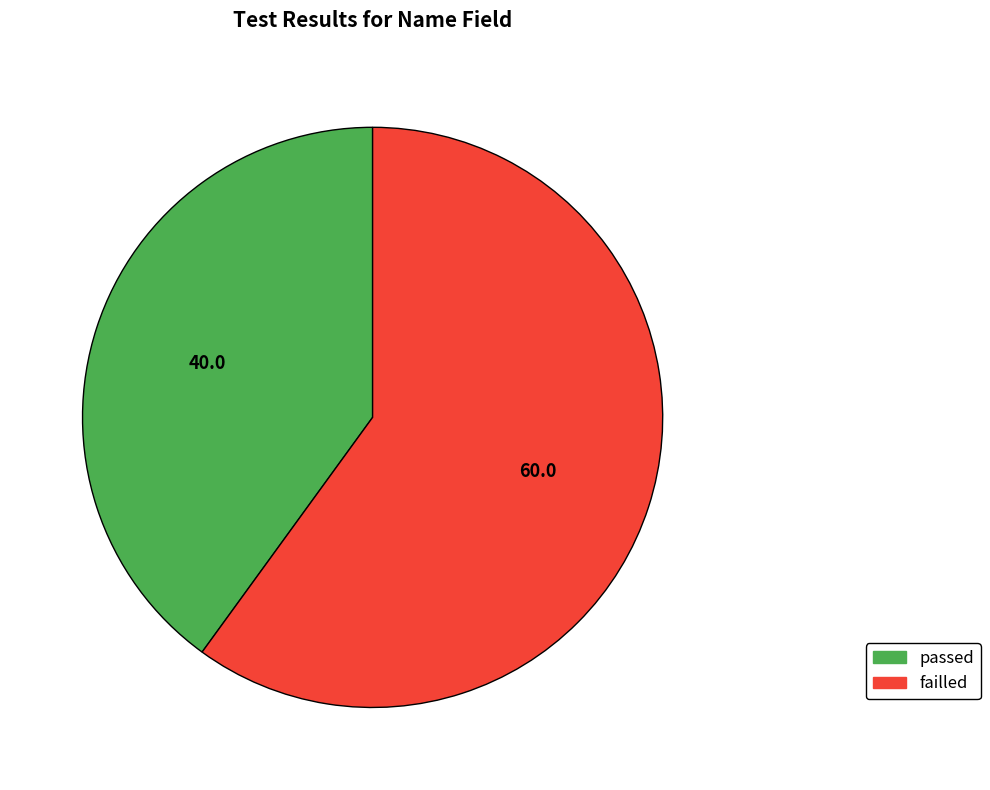

Approximately how many times larger is the value at failled compared to passed?

1.5